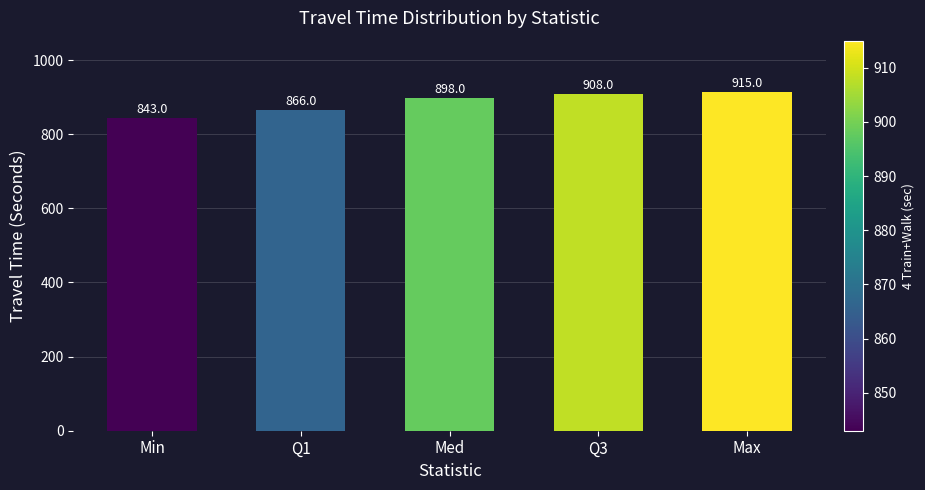

What is the change in value from Q1 to Max?

+49.0